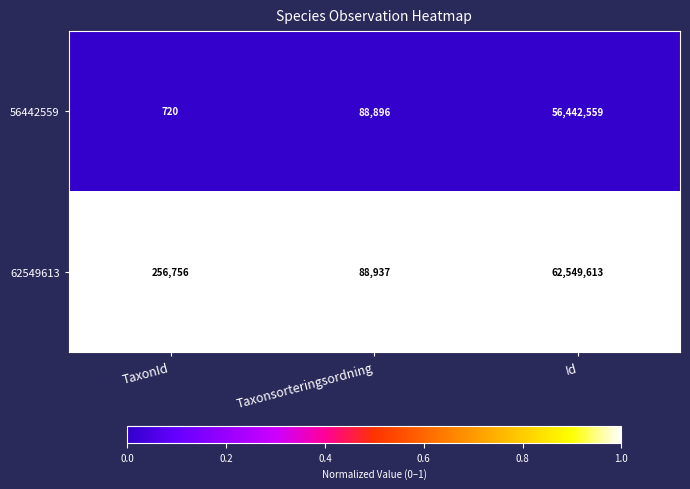

At which label is 62549613 closest to 31319275?

TaxonId